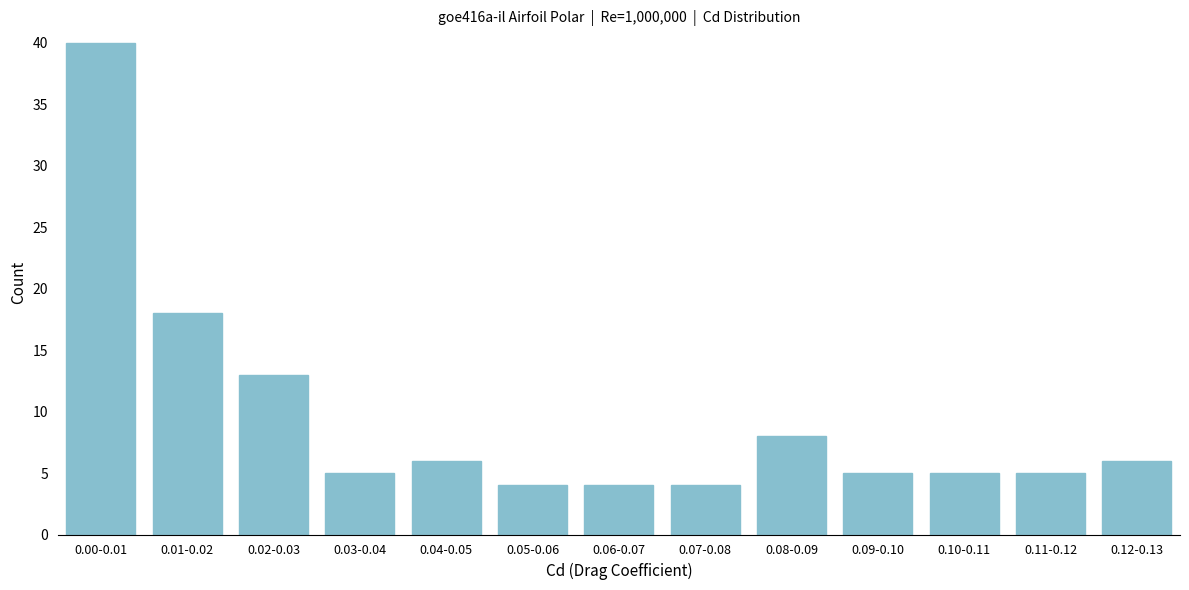

Reading right to left, what are all the values shown in this chart?

0.12-0.13=6	0.11-0.12=5	0.10-0.11=5	0.09-0.10=5	0.08-0.09=8	0.07-0.08=4	0.06-0.07=4	0.05-0.06=4	0.04-0.05=6	0.03-0.04=5	0.02-0.03=13	0.01-0.02=18	0.00-0.01=40